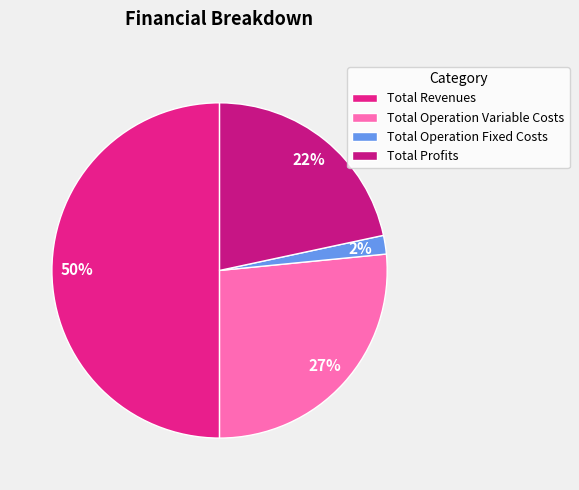

Count the number of slices in the pie.

4